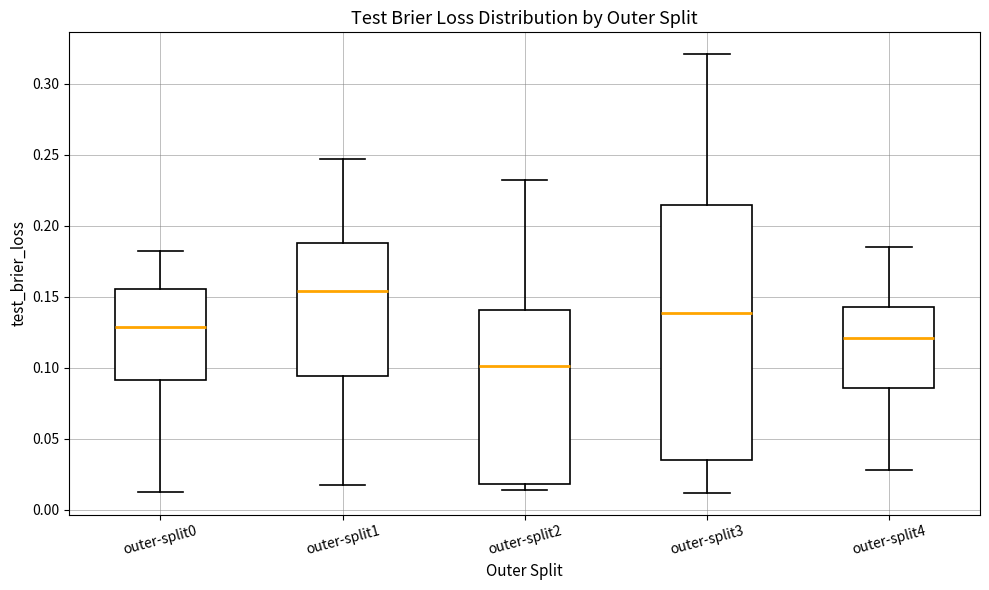

Comparing the boxes themselves (not the whiskers), which one is the tallest?

outer-split3